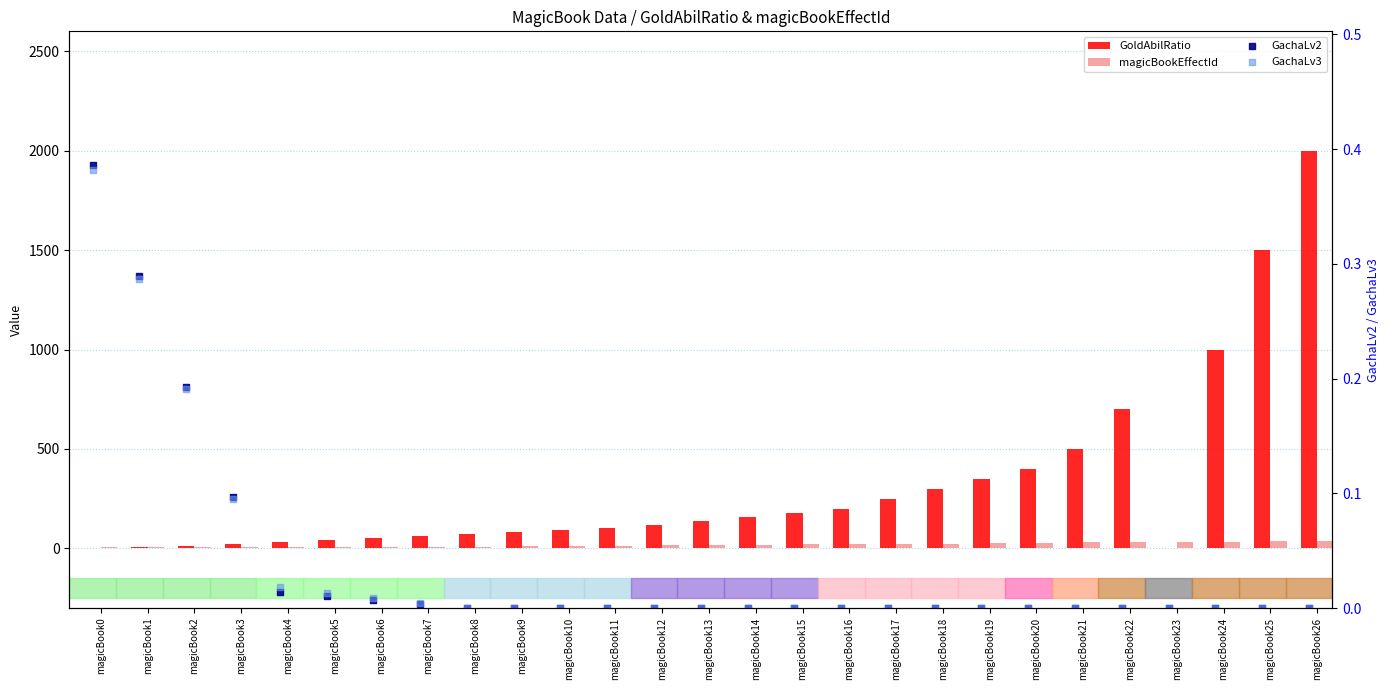

What are all the series names shown in the legend?

GoldAbilRatio, magicBookEffectId, GachaLv2, GachaLv3